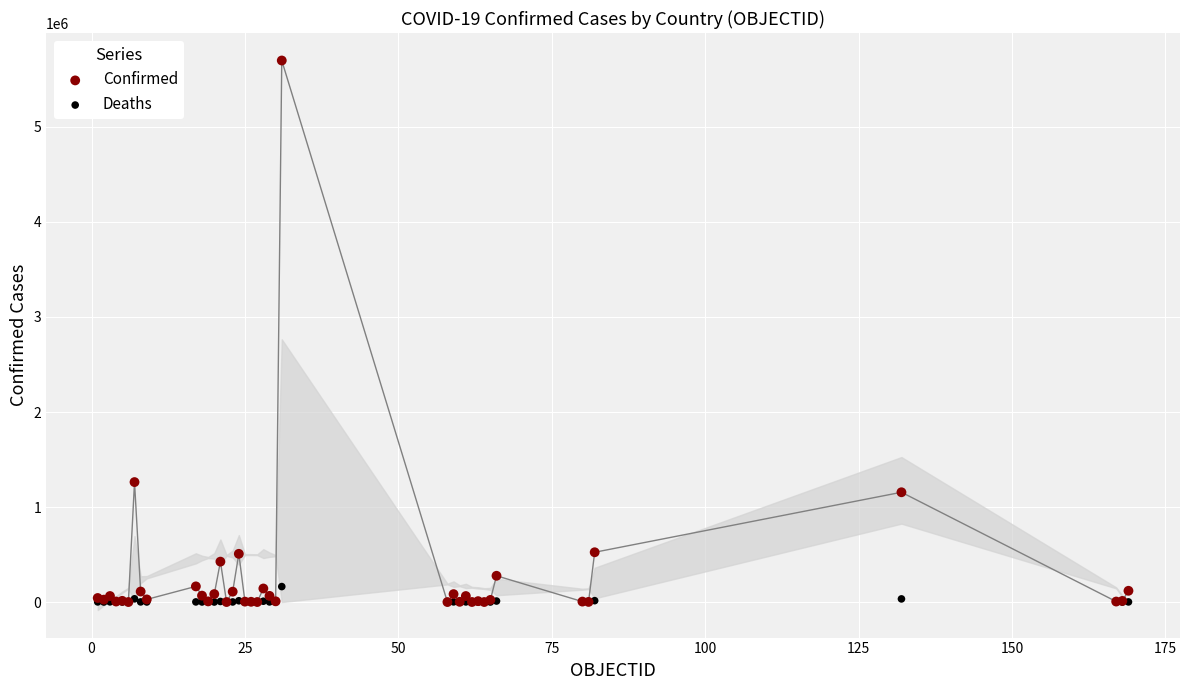

What are all the series names shown in the legend?

Confirmed, Deaths